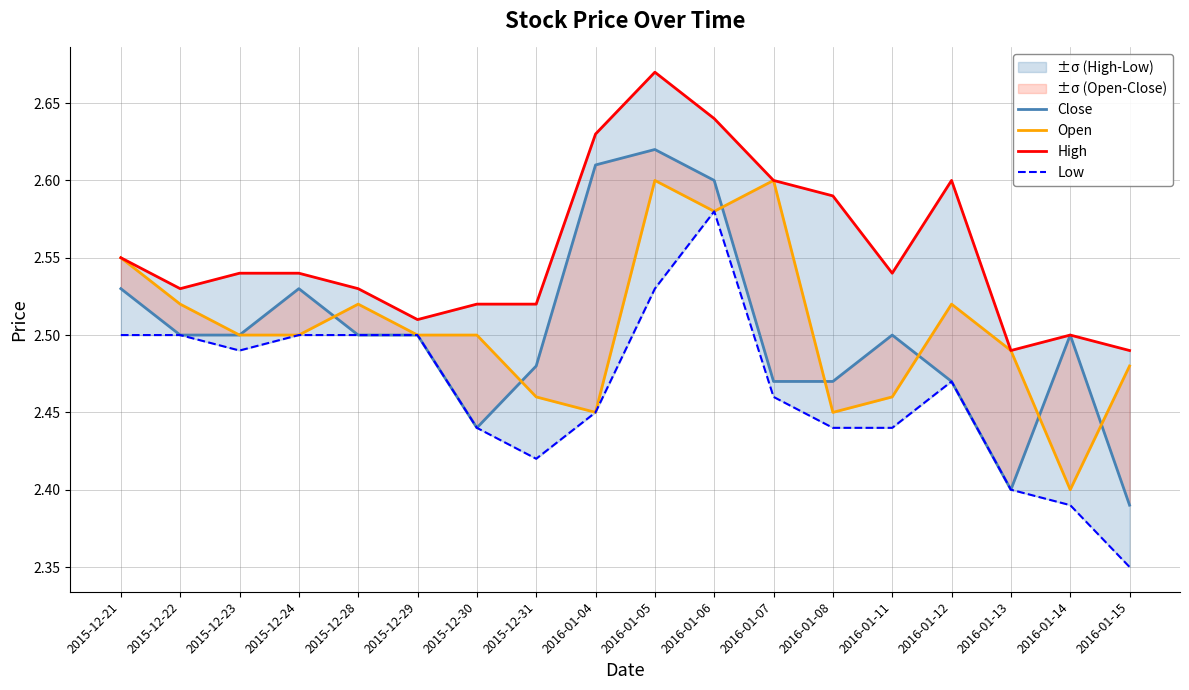

Reading right to left, transcribe all the data shown in this chart.

Close: 2.4	2.5	2.4	2.5	2.5	2.5	2.5	2.6	2.6	2.6	2.5	2.4	2.5	2.5	2.5	2.5	2.5	2.5
Open: 2.5	2.4	2.5	2.5	2.5	2.5	2.6	2.6	2.6	2.5	2.5	2.5	2.5	2.5	2.5	2.5	2.5	2.5
High: 2.5	2.5	2.5	2.6	2.5	2.6	2.6	2.6	2.7	2.6	2.5	2.5	2.5	2.5	2.5	2.5	2.5	2.5
Low: 2.4	2.4	2.4	2.5	2.4	2.4	2.5	2.6	2.5	2.5	2.4	2.4	2.5	2.5	2.5	2.5	2.5	2.5